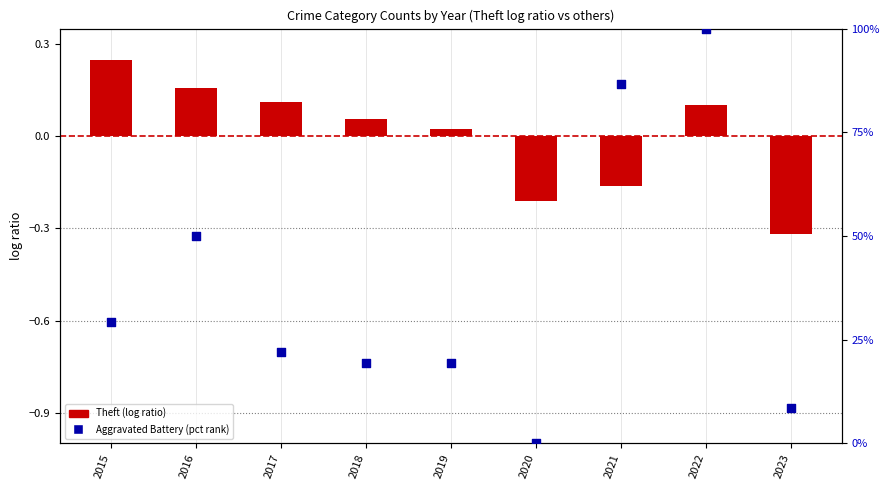

At how many categories does at least one series exceed 0?

8